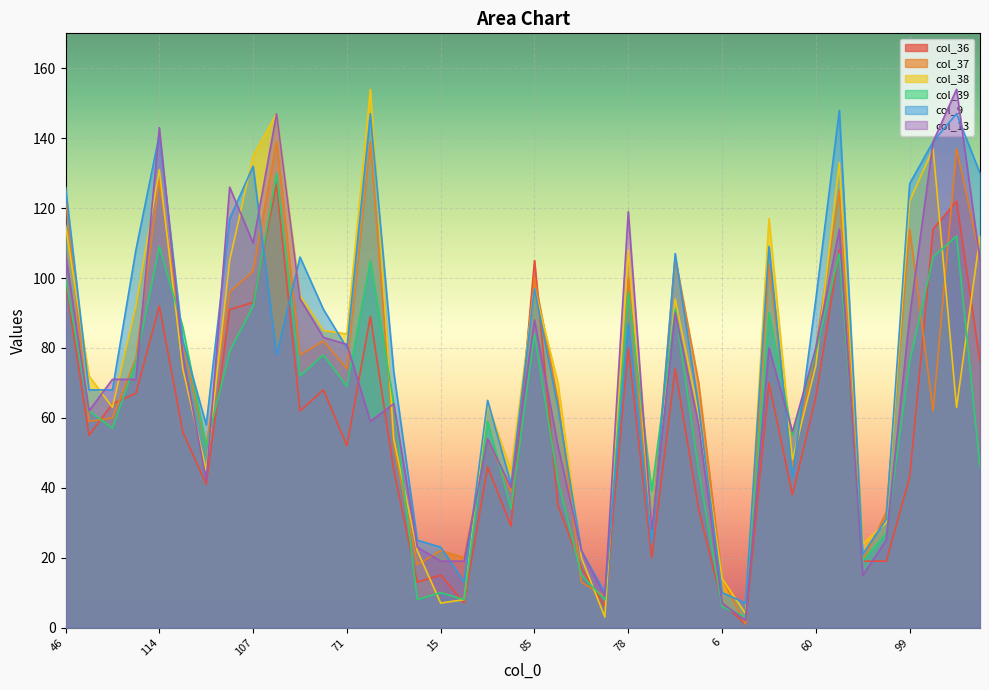

What is the maximum value shown in the chart?

154